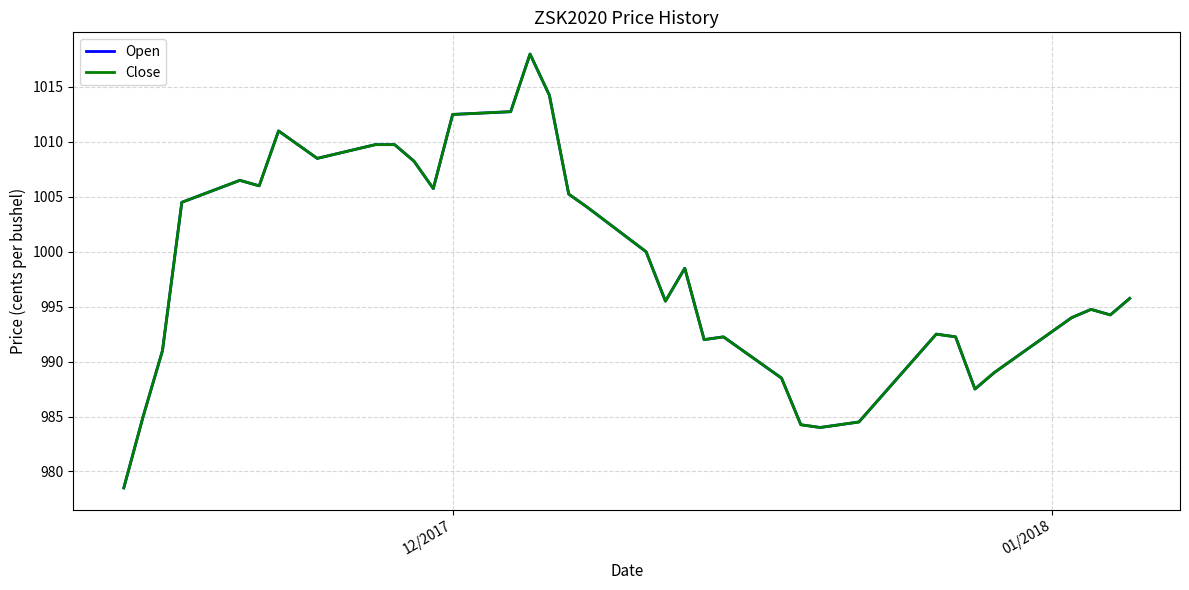

True or false: Close and Open intersect in this chart.

False